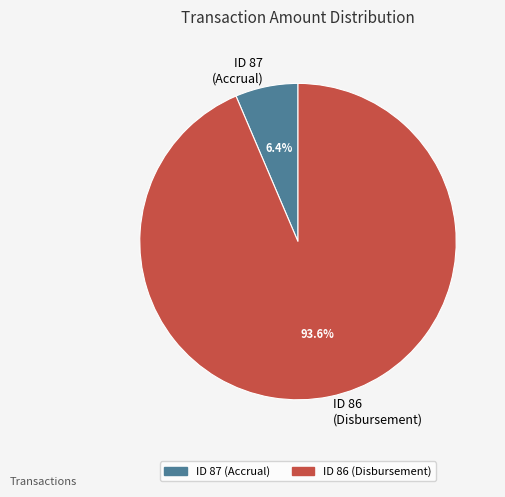

Does any single category account for the majority?

Yes